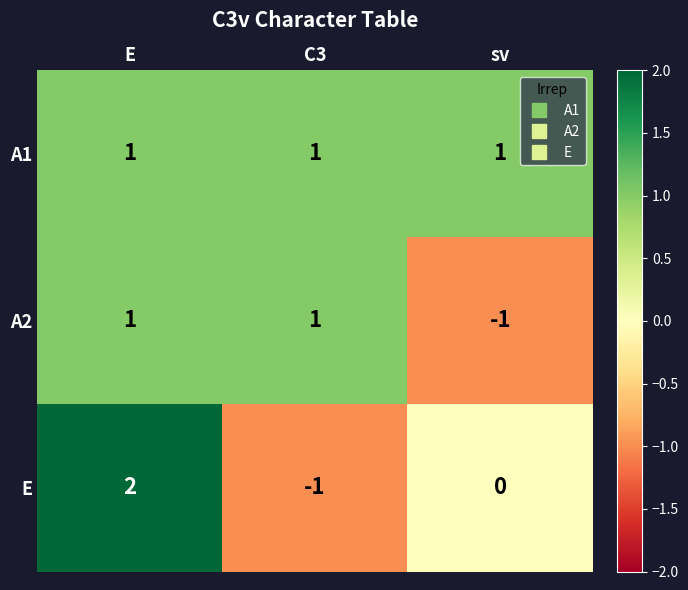

Which series has the largest range (max minus min)?

E